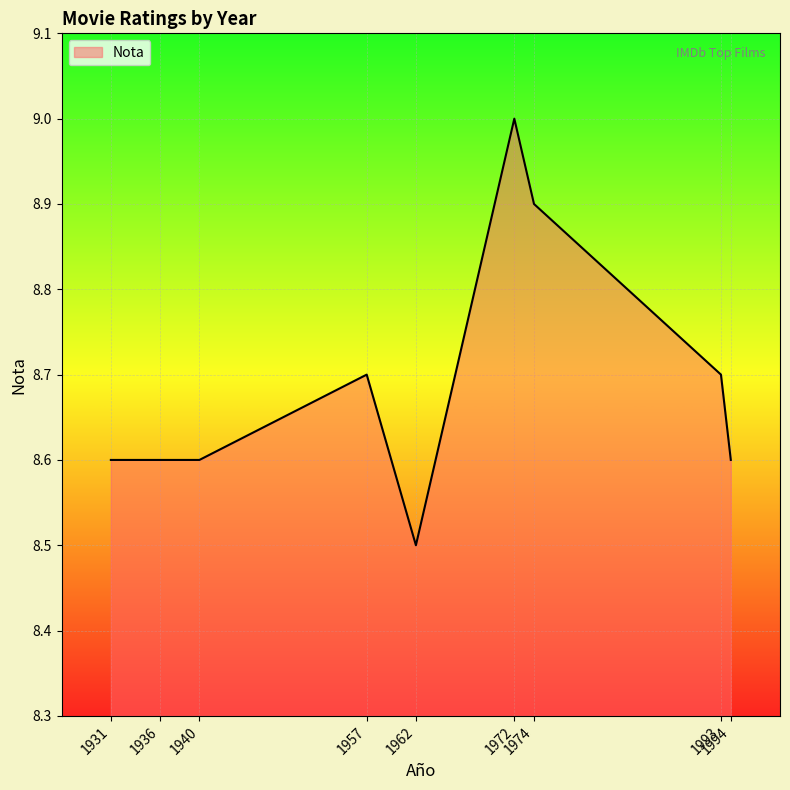

How many categories are shown in the chart?

9